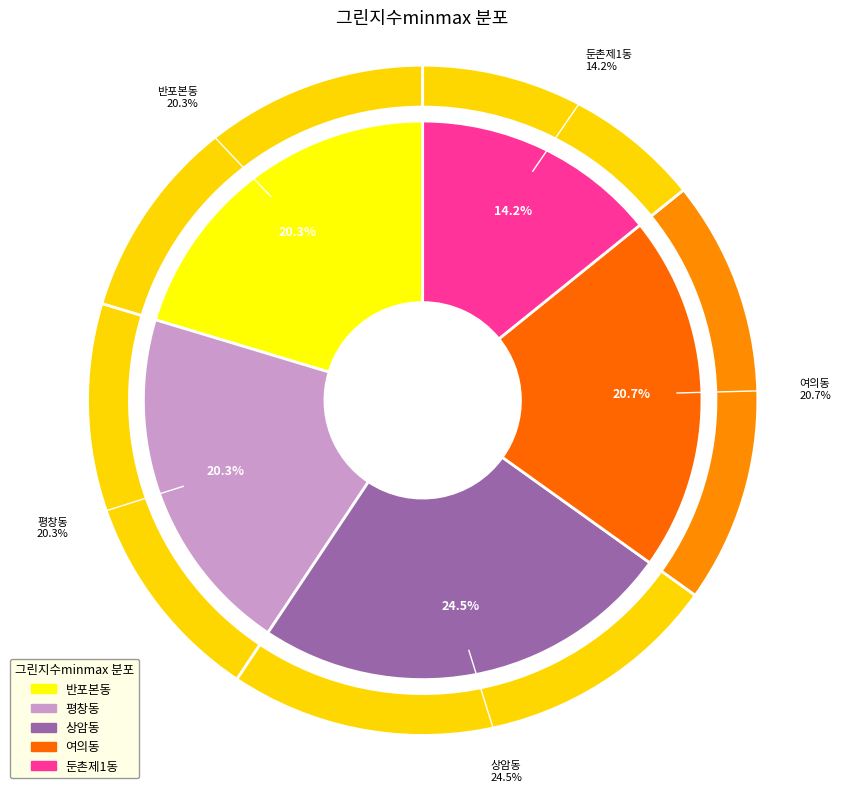

Count the number of slices in the pie.

5